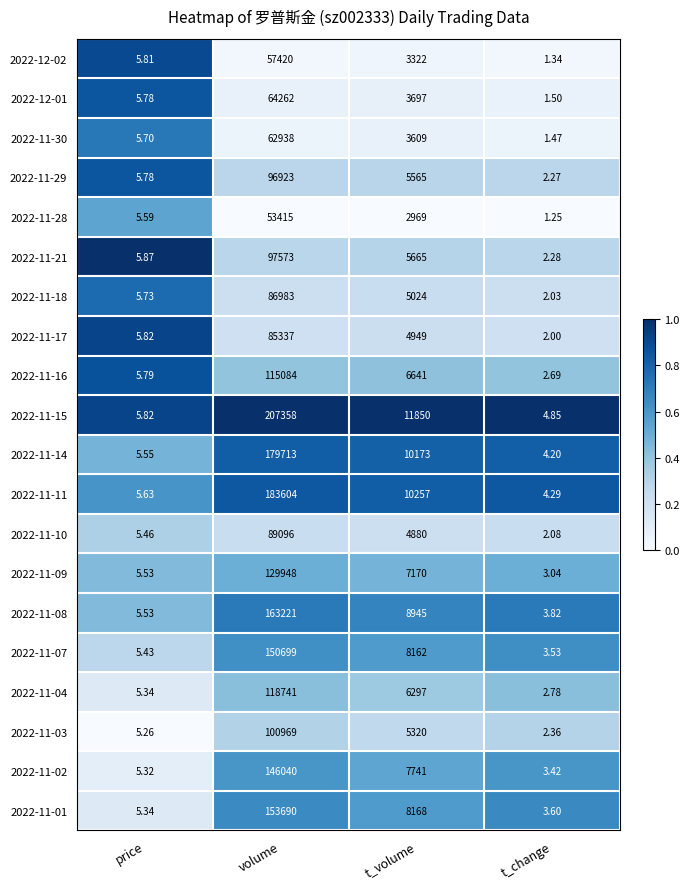

At which category is the sum across all series the highest?

volume